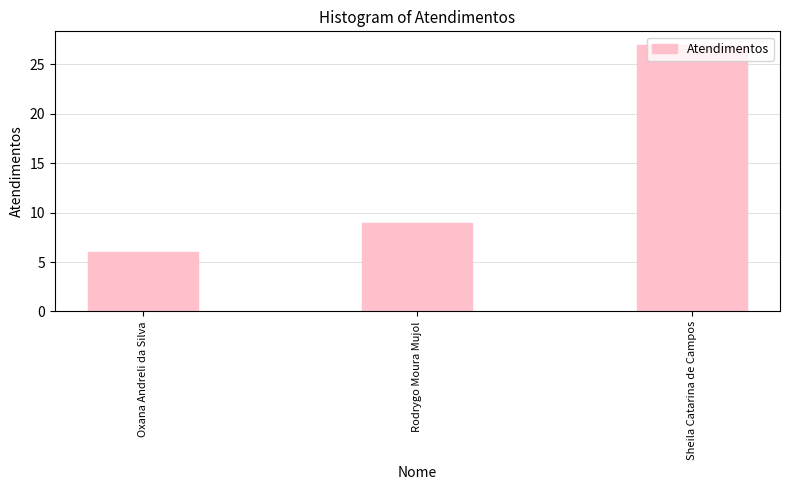

What is the maximum value shown in the chart?

27